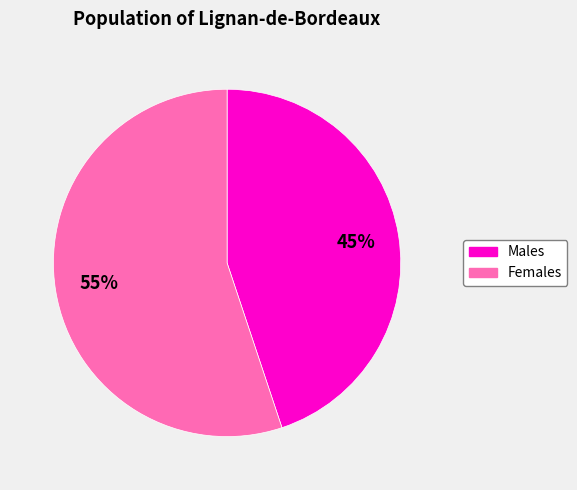

True or false: Males accounts for 58% of the total.

False